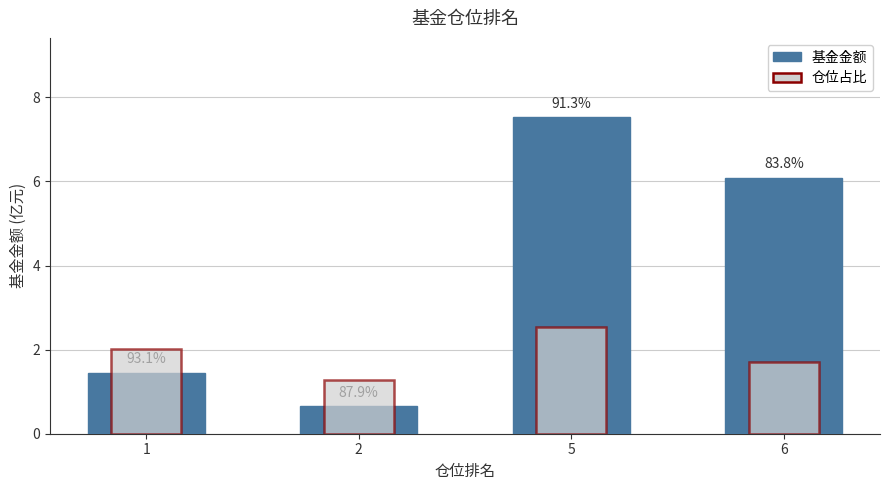

Which series has the largest total across all categories?

基金金额